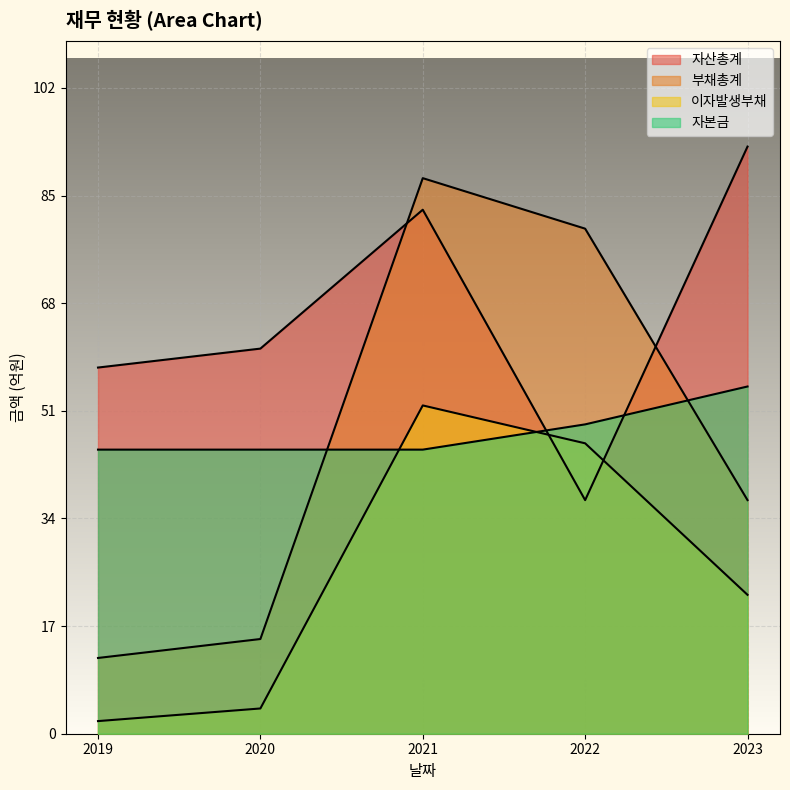

Which category has the highest value in the 이자발생부채 series?

2021